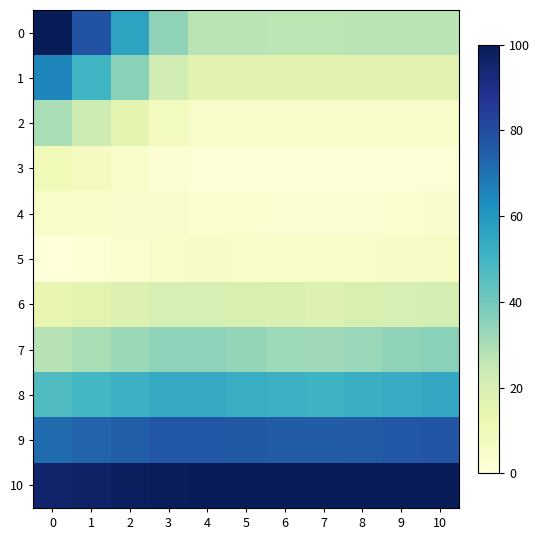

Reading right to left, what are all the values shown in this chart?

0: 10=27.3	9=27.1	8=27.0	7=26.8	6=26.9	5=27.0	4=27.2	3=34.6	2=56.4	1=78.2	0=100.0
1: 10=16.4	9=16.3	8=16.2	7=16.1	6=16.1	5=16.2	4=16.3	3=21.3	2=35.9	1=50.6	0=65.2
2: 10=5.5	9=5.4	8=5.4	7=5.4	6=5.4	5=5.4	4=5.4	3=8.0	2=15.5	1=22.9	0=30.4
3: 10=1.2	9=1.1	8=1.0	7=1.0	6=1.0	5=1.0	4=1.1	3=2.1	2=4.9	1=7.7	0=10.4
4: 10=3.5	9=3.3	8=3.1	7=2.9	6=2.9	5=3.1	4=3.3	3=3.7	2=4.2	1=4.7	0=5.2
5: 10=5.9	9=5.5	8=5.1	7=4.8	6=4.9	5=5.2	4=5.6	3=5.2	2=3.5	1=1.7	0=0.0
6: 10=20.8	9=20.0	8=19.2	7=18.3	6=18.6	5=19.4	4=20.2	3=20.1	2=18.0	1=16.0	0=13.9
7: 10=35.7	9=34.4	8=33.2	7=31.9	6=32.3	5=33.6	4=34.9	3=34.9	2=32.6	1=30.2	0=27.8
8: 10=54.5	9=53.3	8=52.1	7=51.0	6=51.4	5=52.6	4=53.8	3=53.8	2=51.5	1=49.2	0=47.0
9: 10=77.3	9=76.7	8=76.1	7=75.5	6=75.7	5=76.3	4=76.9	3=76.7	2=74.9	1=73.1	0=71.3
10: 10=100.0	9=100.0	8=100.0	7=100.0	6=100.0	5=100.0	4=100.0	3=99.6	2=98.3	1=97.0	0=95.7